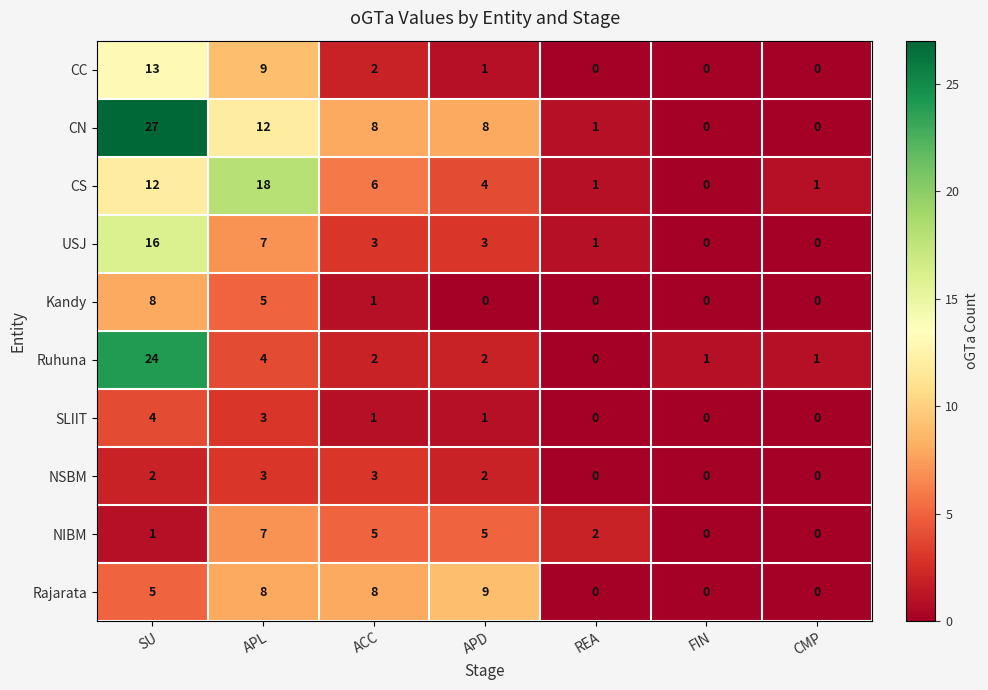

What is the sum of all Kandy values?

14